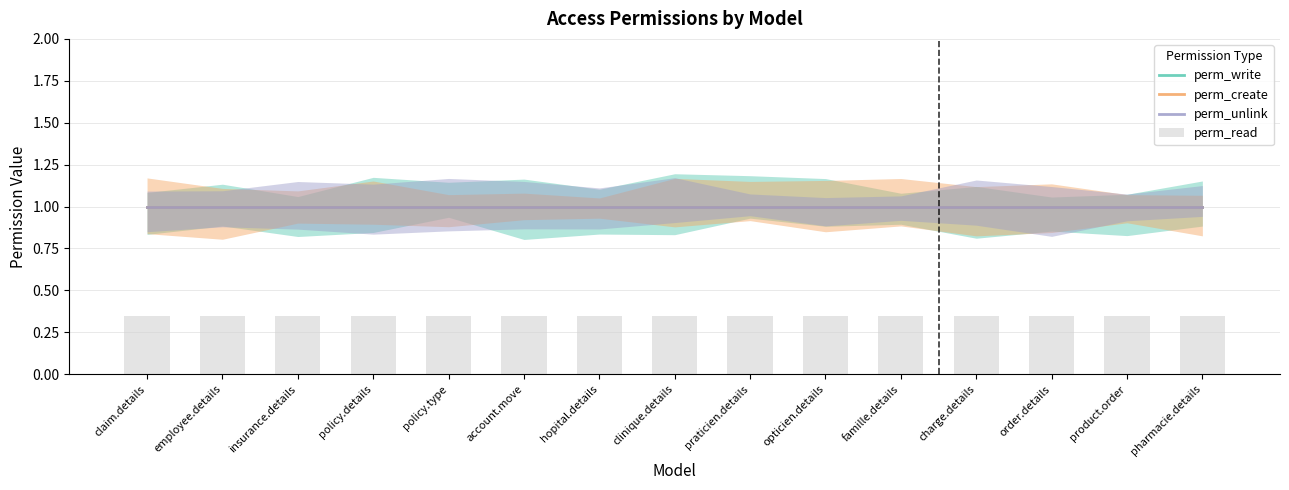

Rank the categories by perm_write value from lowest to highest.

claim.details, employee.details, insurance.details, policy.details, policy.type, account.move, hopital.details, clinique.details, praticien.details, opticien.details, famille.details, charge.details, order.details, product.order, pharmacie.details